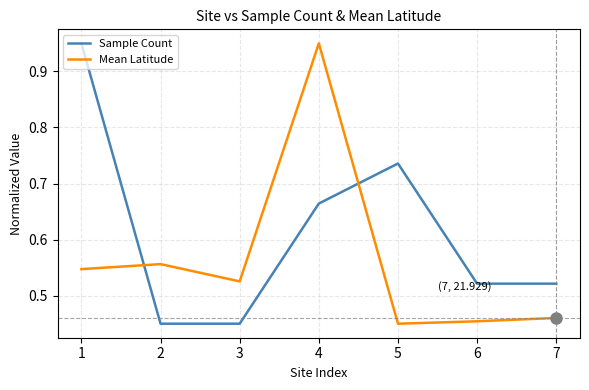

True or false: Sample Count and Mean Latitude cross at least once.

True